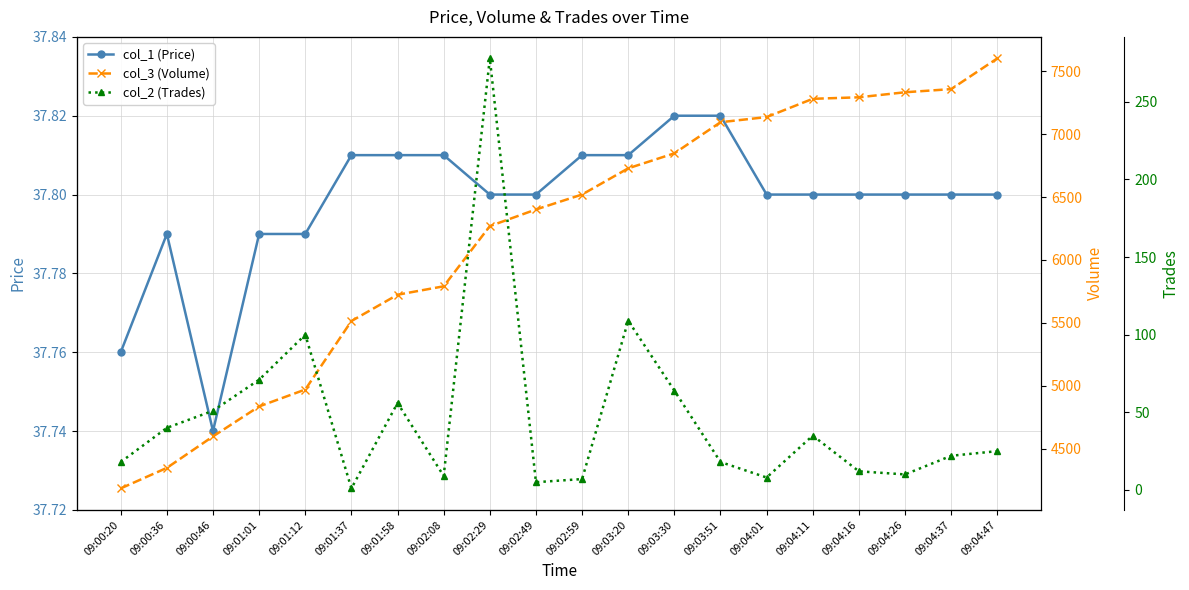

What is the minimum value shown in the chart?

1.0